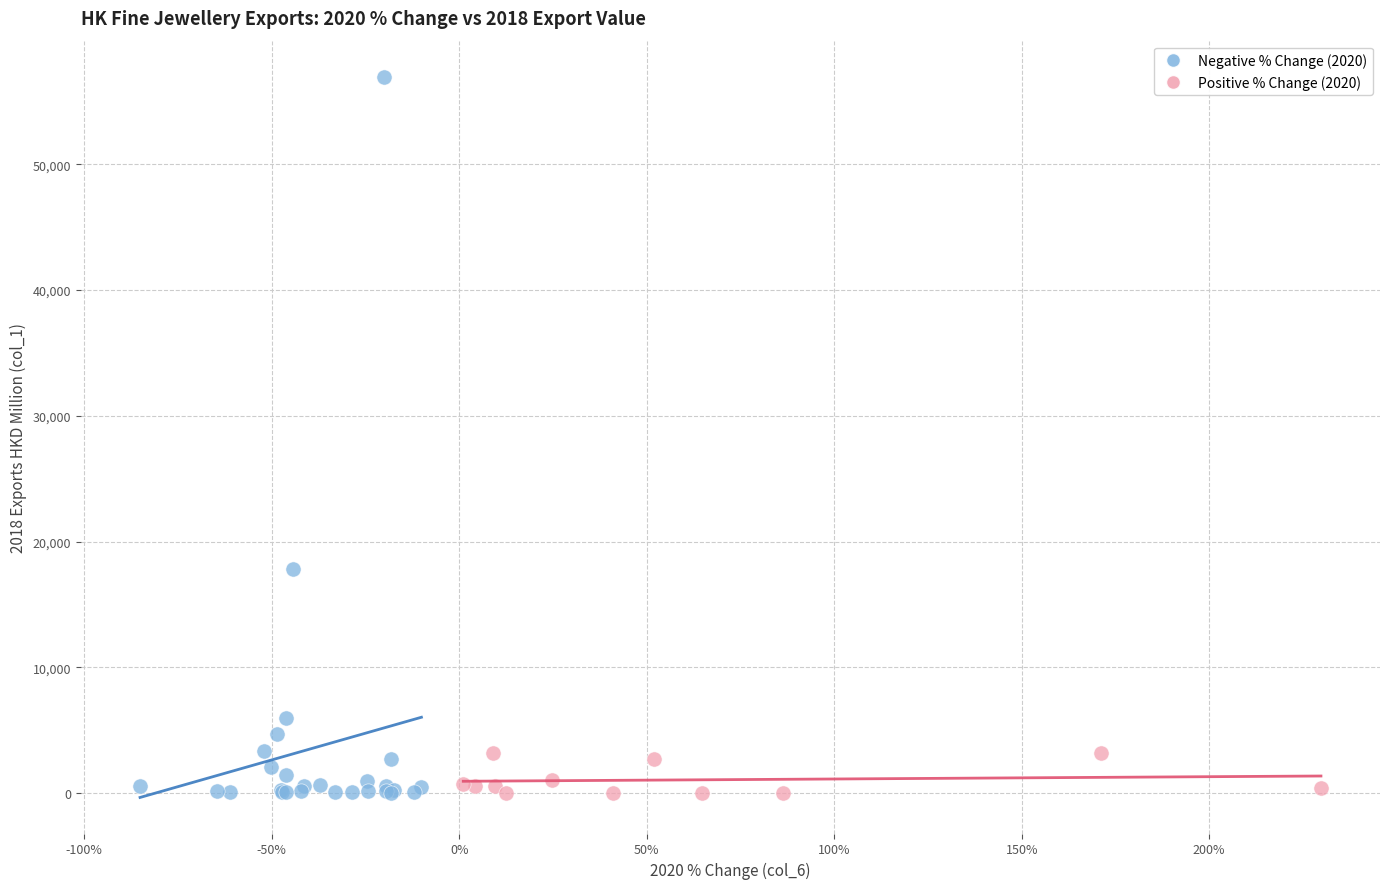

Which series reaches the maximum Y coordinate?

Negative % Change (2020)